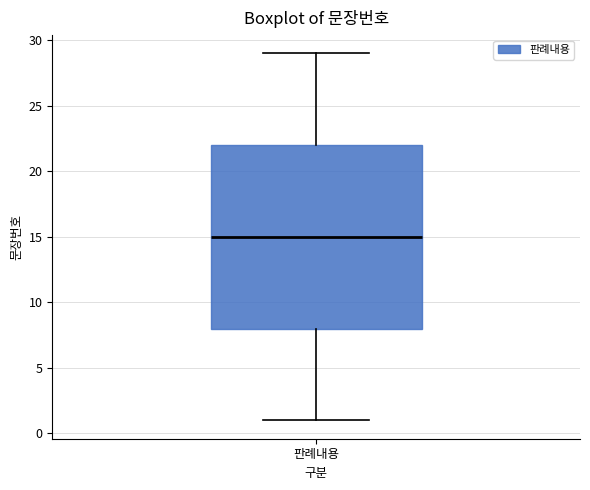

Transcribe this box plot: give where the median line is, the range the box spans, and where the two whiskers end, as read against the y-axis. The values are not printed on the chart, so give them approximately, as read against the axis.

median 15, box 8 to 22, whiskers 1 to 29